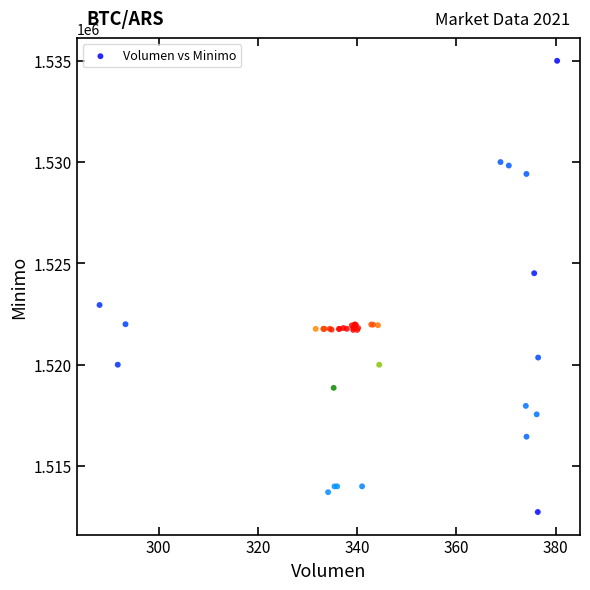

What Y value in the scatter plot is closest to 1523862?

1524513